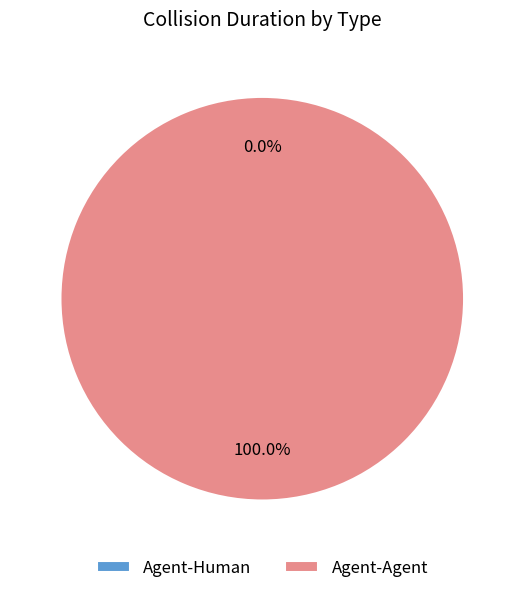

Combined, do Agent-Human and Agent-Agent account for over 50%?

Yes